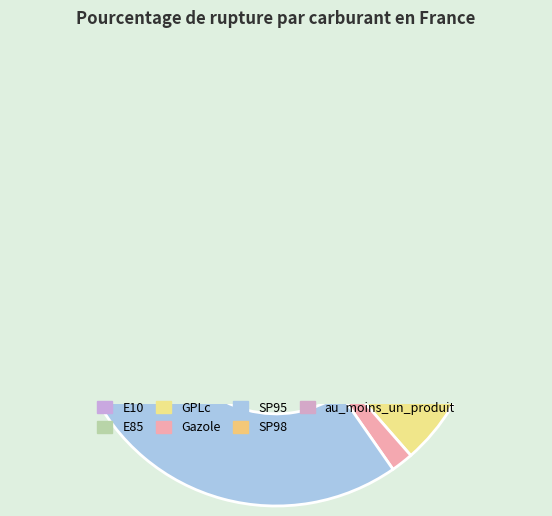

What is the largest slice in the pie chart?

GPLc